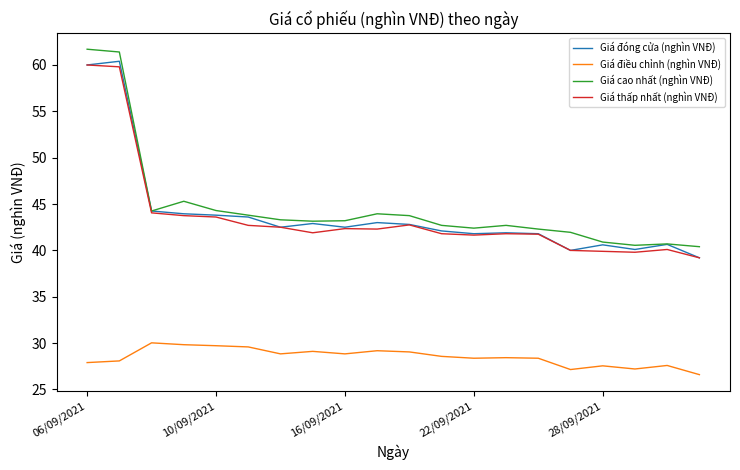

What is the maximum value shown in the chart?

61.7